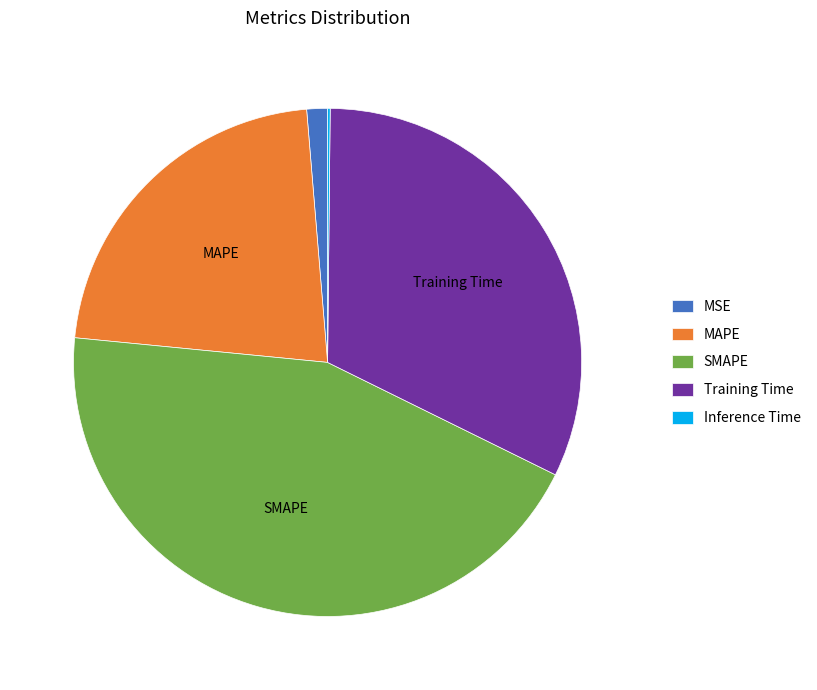

Does any single category account for the majority?

No